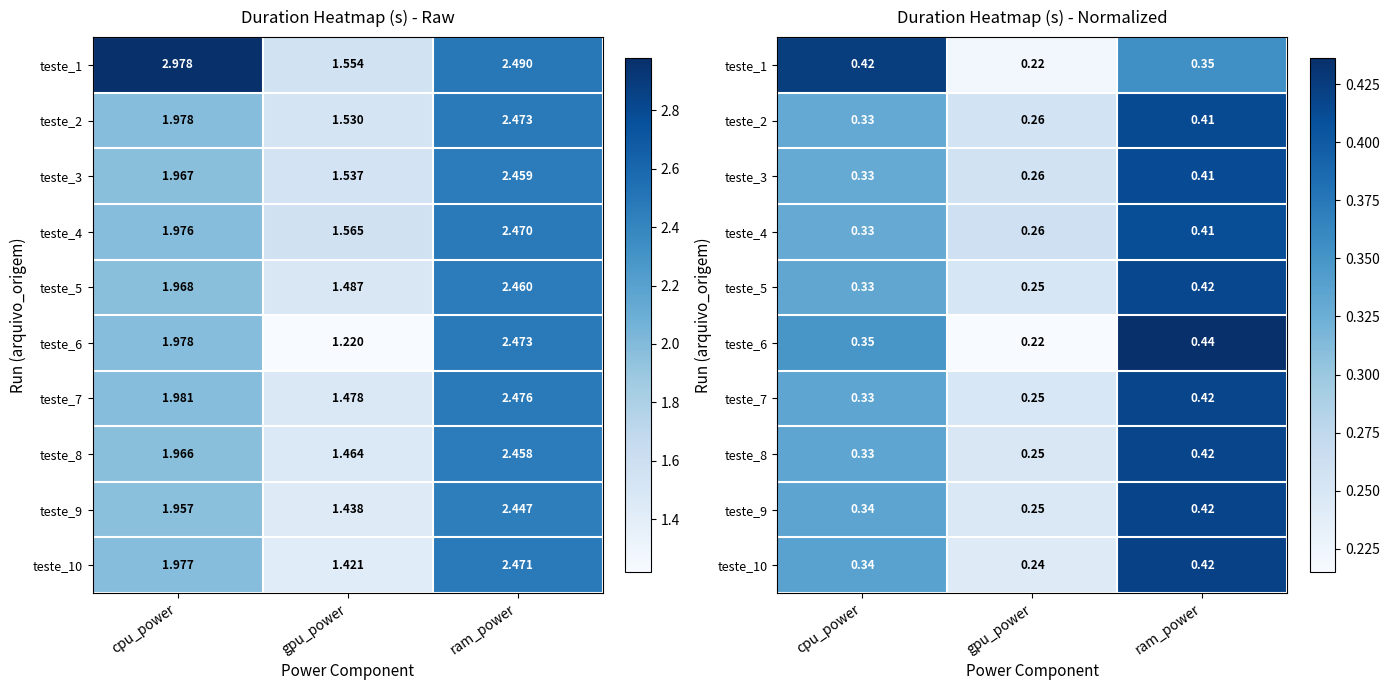

Rank the series at gpu_power from highest to lowest value.

teste_4, teste_3, teste_2, teste_5, teste_7, teste_8, teste_9, teste_10, teste_1, teste_6